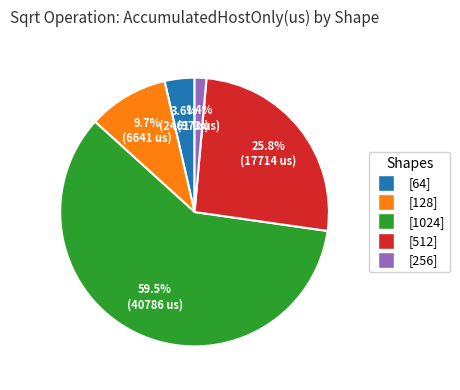

Count the number of slices in the pie.

5